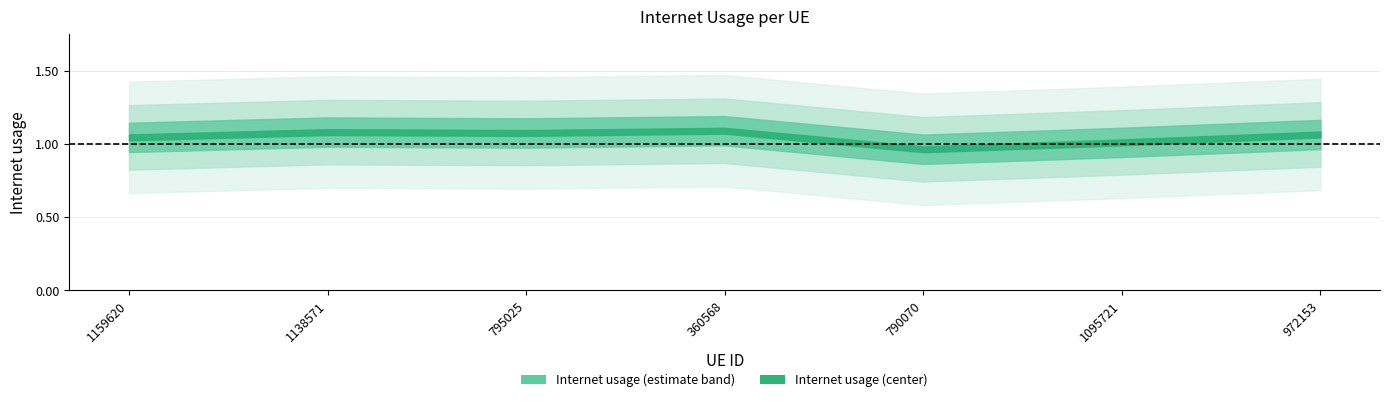

At which label is the value closest to 1?

1095721